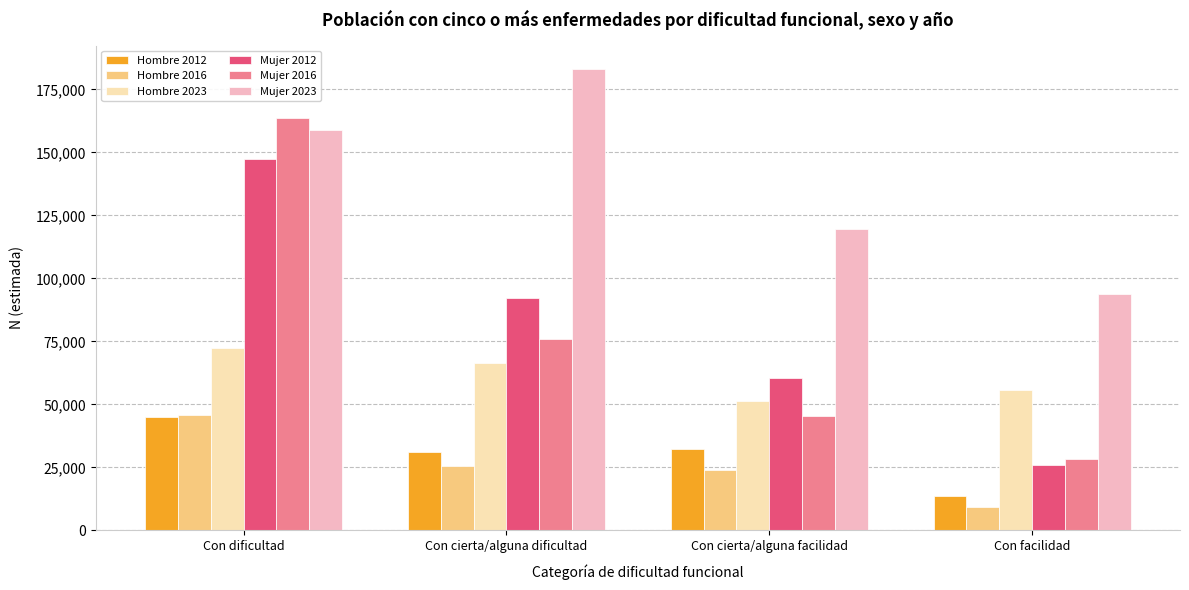

How many data points in Hombre 2016 are less than 25632?

2